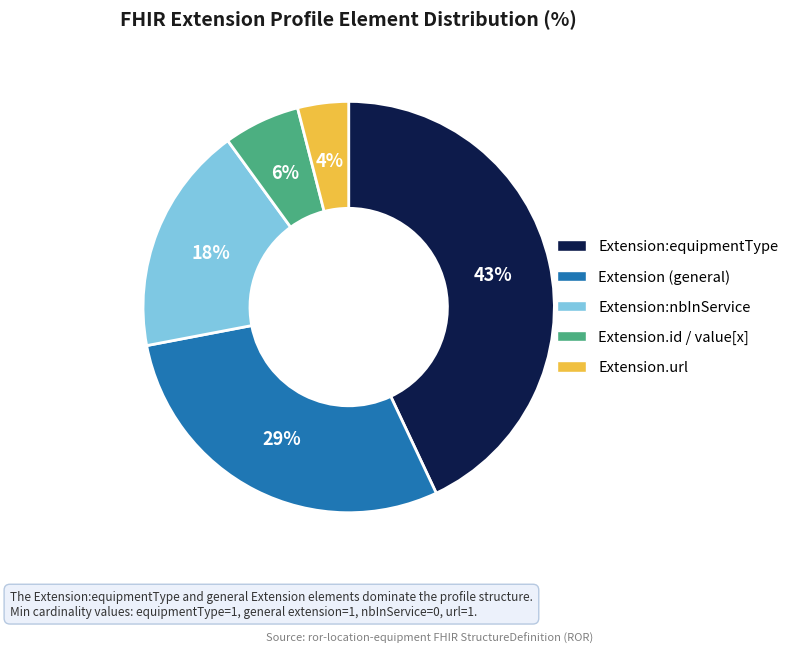

Is there any slice that represents more than half of the pie?

No